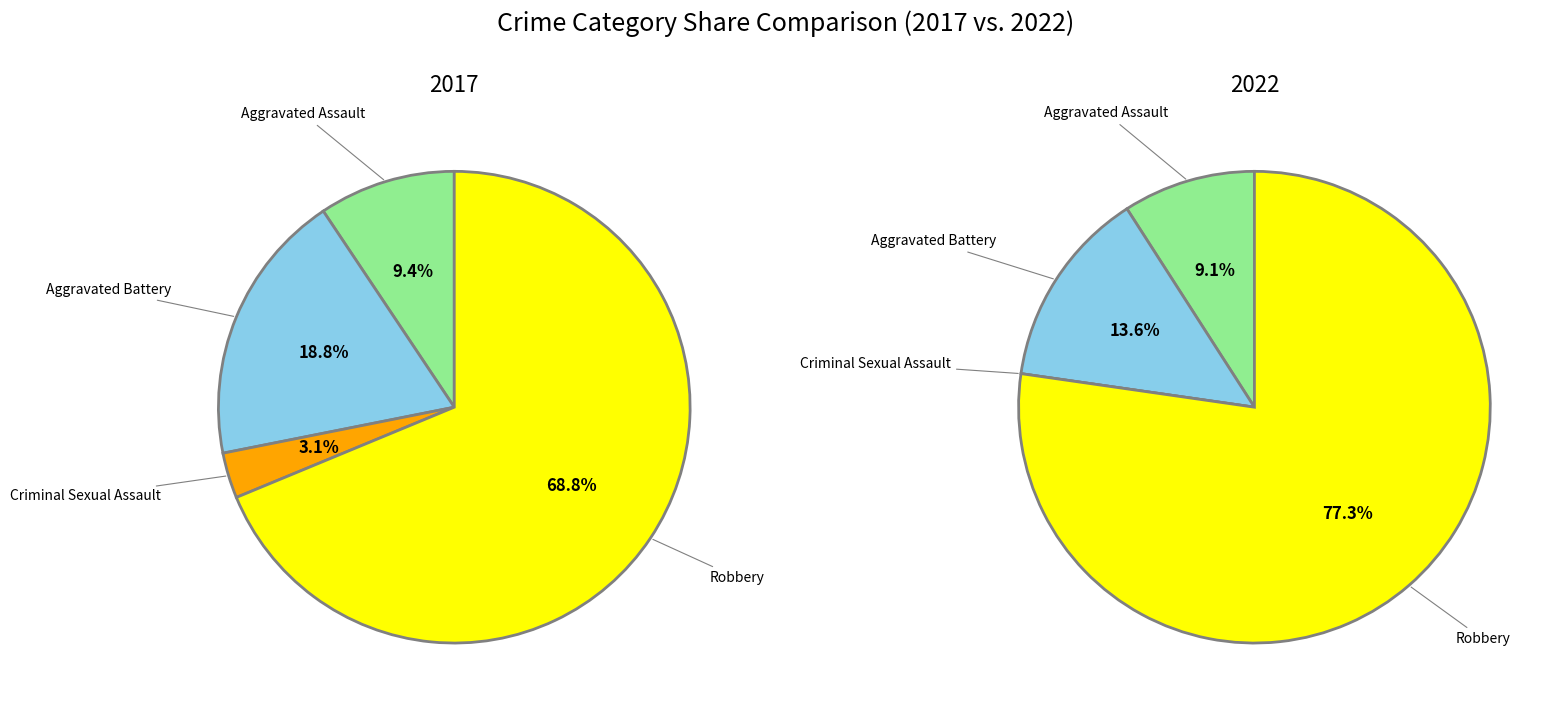

The Aggravated Assault slice represents 2% of the pie. True or false?

False